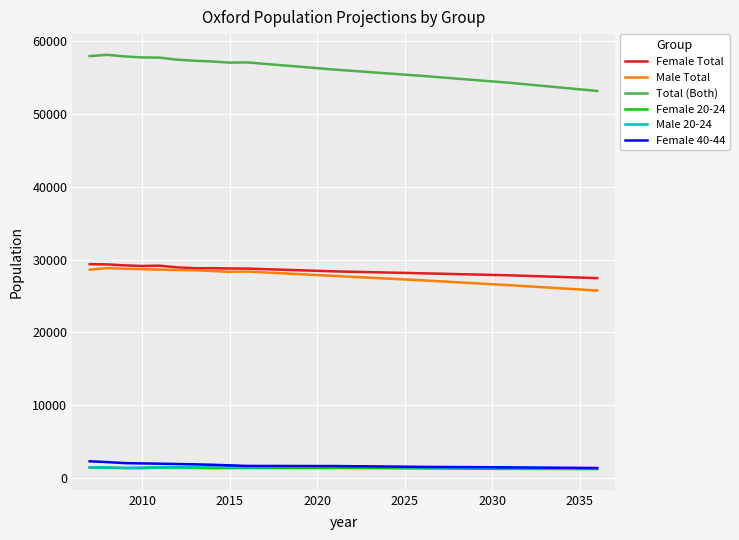

True or false: Male 20-24 and Female Total cross at least once.

False